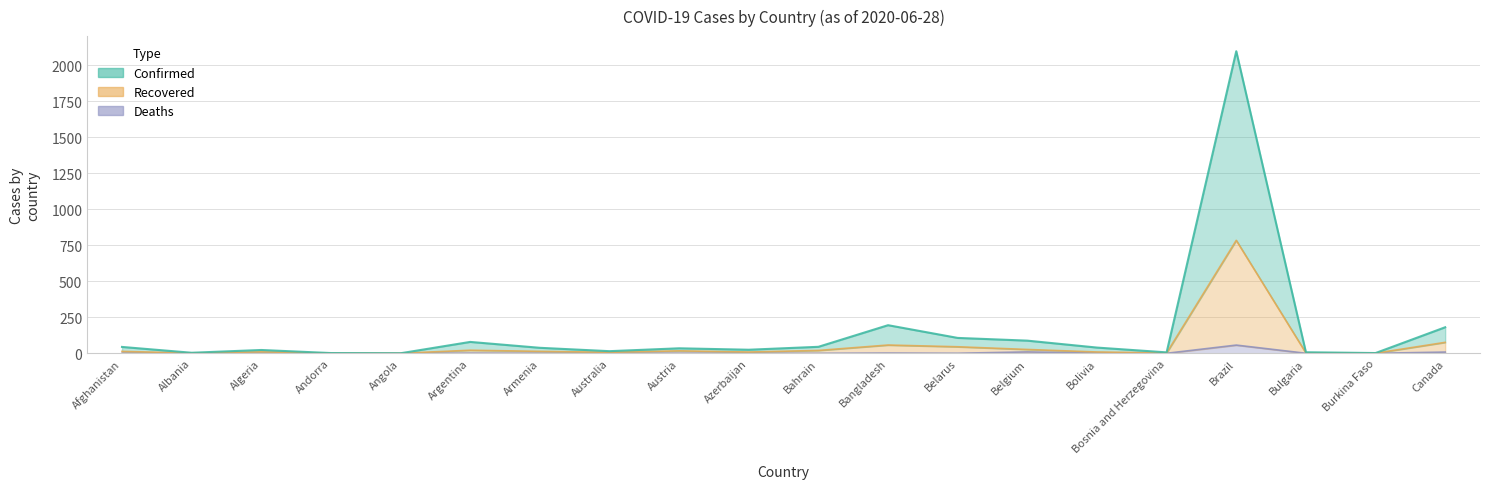

What is the total value across all series at Bangladesh?

254.5